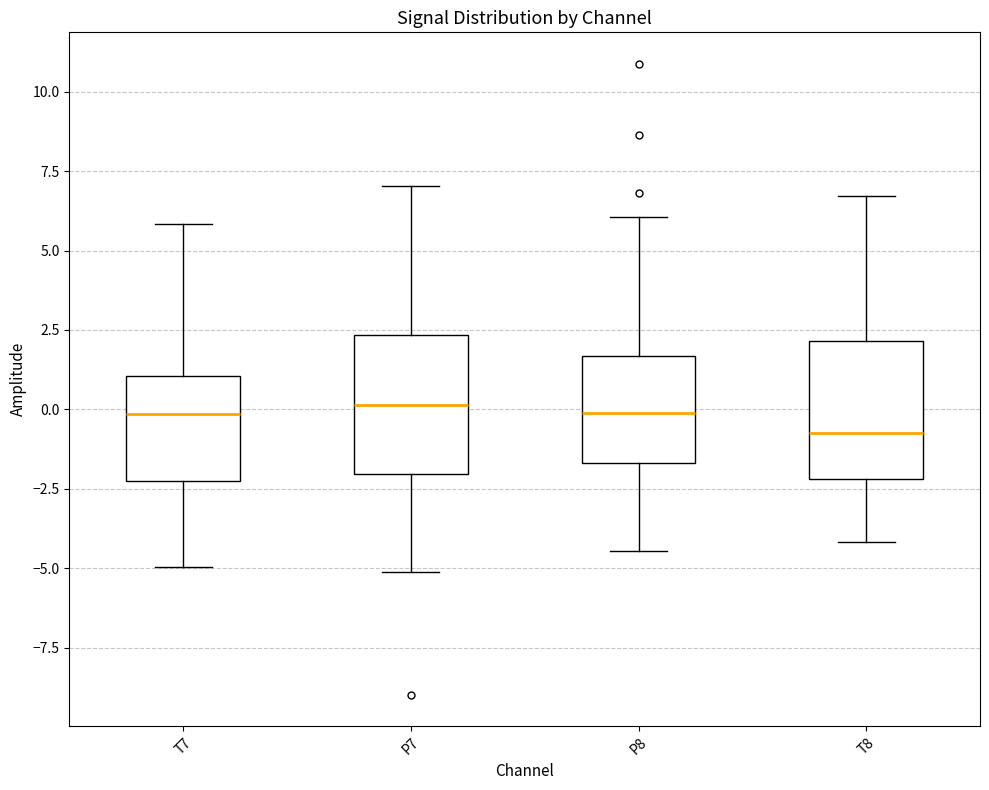

Reading left to right, read every box against the y-axis: the position of its median line, the range the box covers, and the ends of its whiskers. The values are not printed on the chart, so give them approximately, as read against the axis.

T7: median 0.0, box -2.5 to 1.0, whiskers -5.0 to 6.0
P7: median 0.0, box -2.0 to 2.5, whiskers -5.0 to 7.0
P8: median 0.0, box -1.5 to 1.5, whiskers -4.5 to 6.0
T8: median -0.5, box -2.0 to 2.0, whiskers -4.0 to 6.5